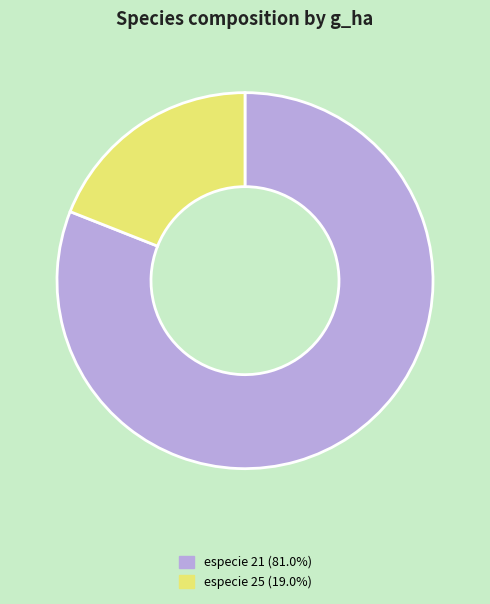

Is there any slice that represents more than half of the pie?

Yes